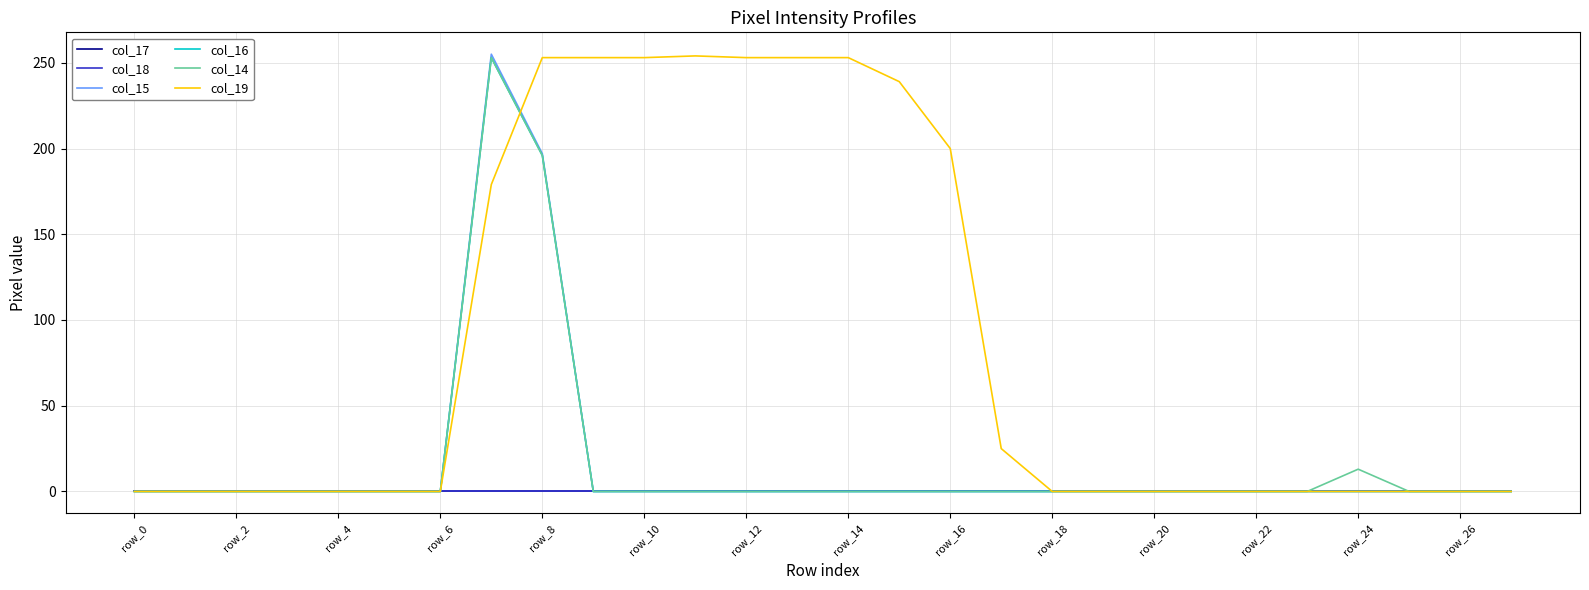

True or false: col_16 and col_14 cross at least once.

False